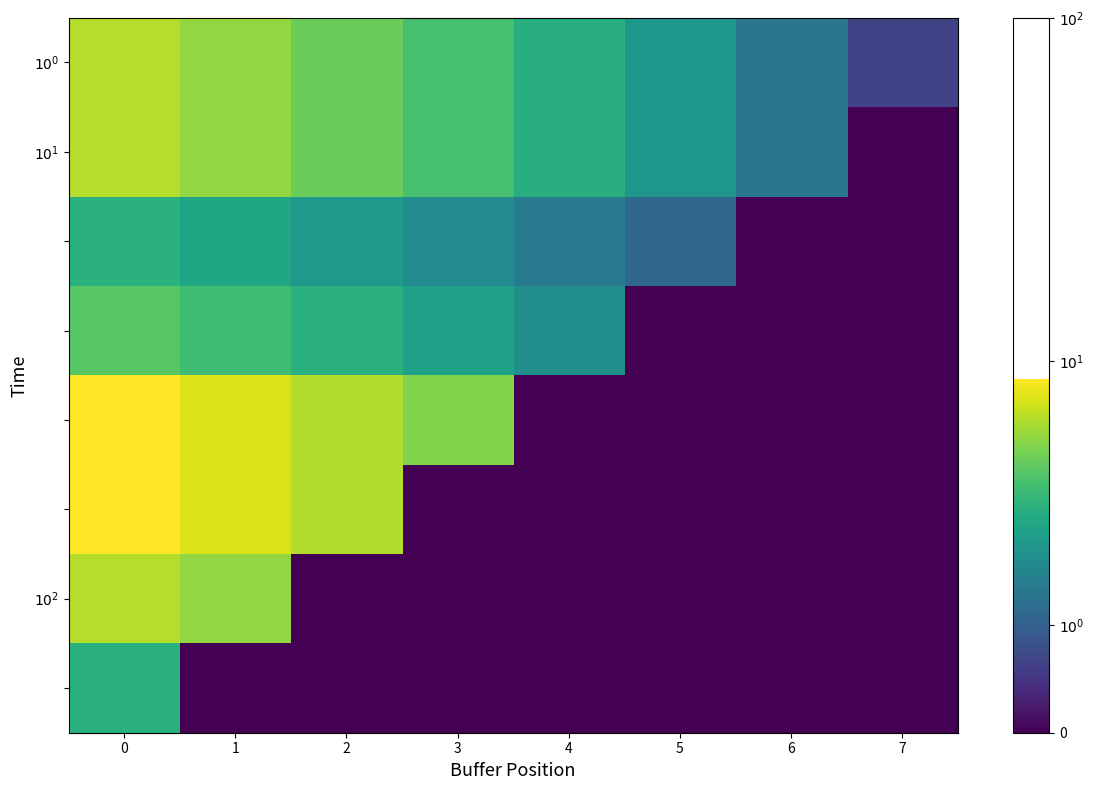

At which category does the chart reach its minimum across all series?

7